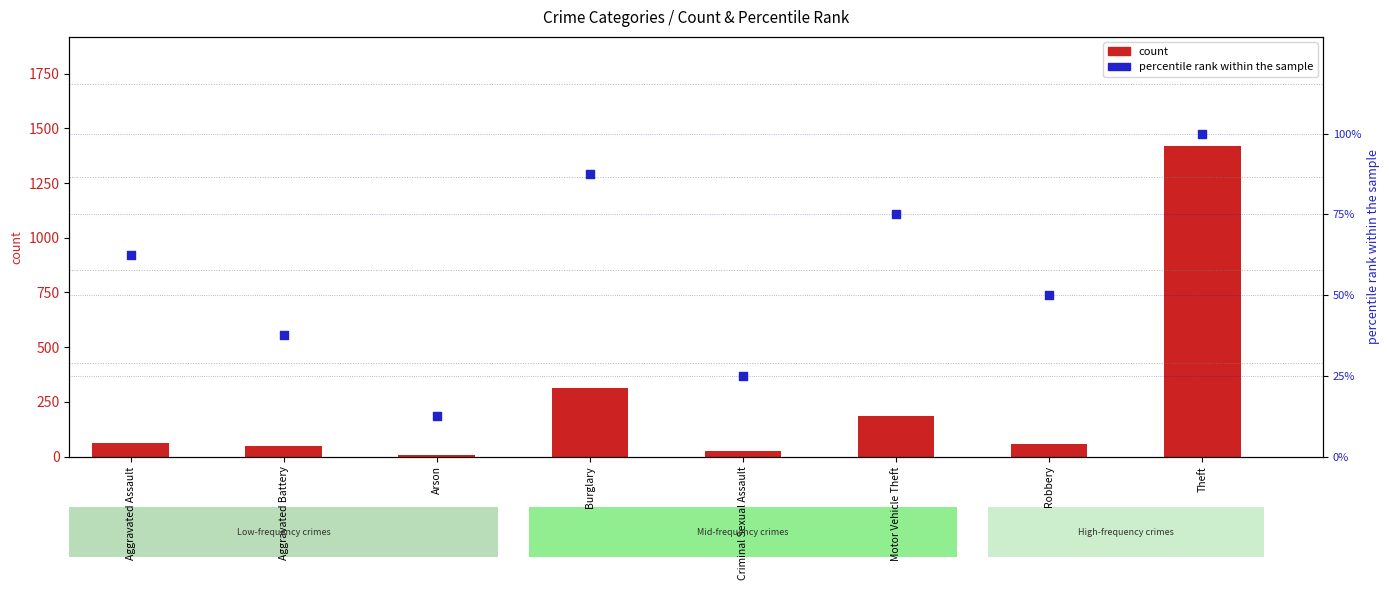

Which series has the widest spread of Y values?

count